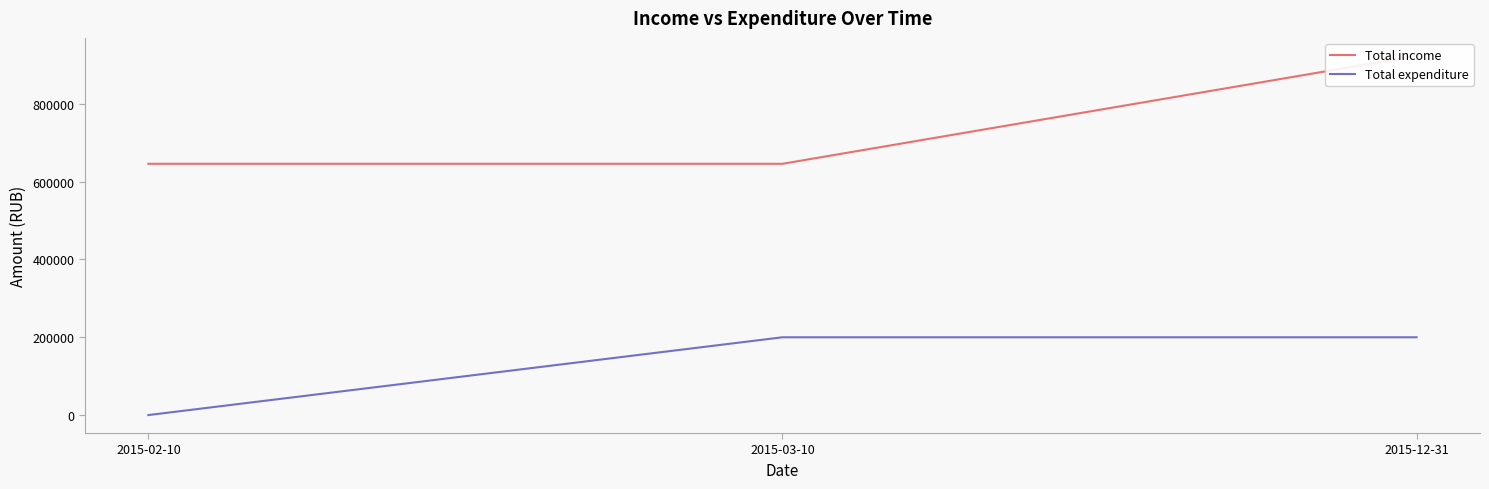

Between 2015-03-10 and 2015-12-31, which series saw the biggest shift?

Total income